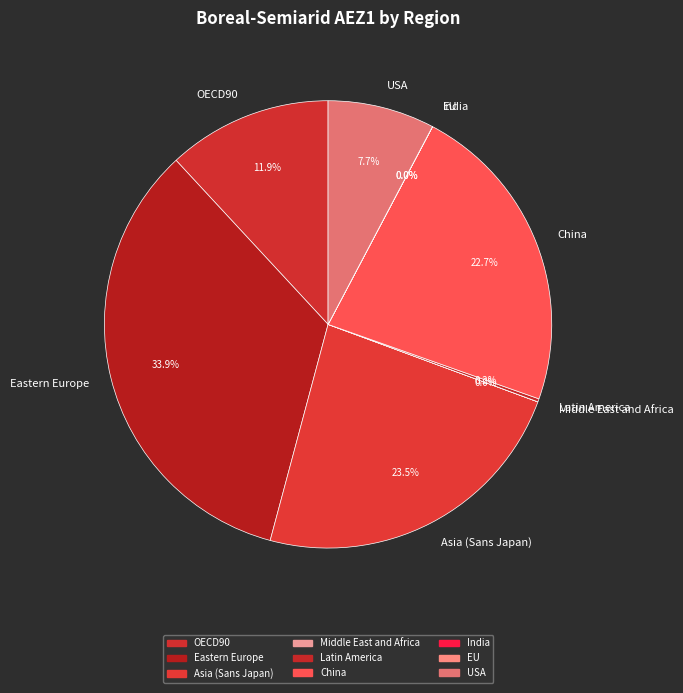

What portion of the pie excludes USA?

92.3%